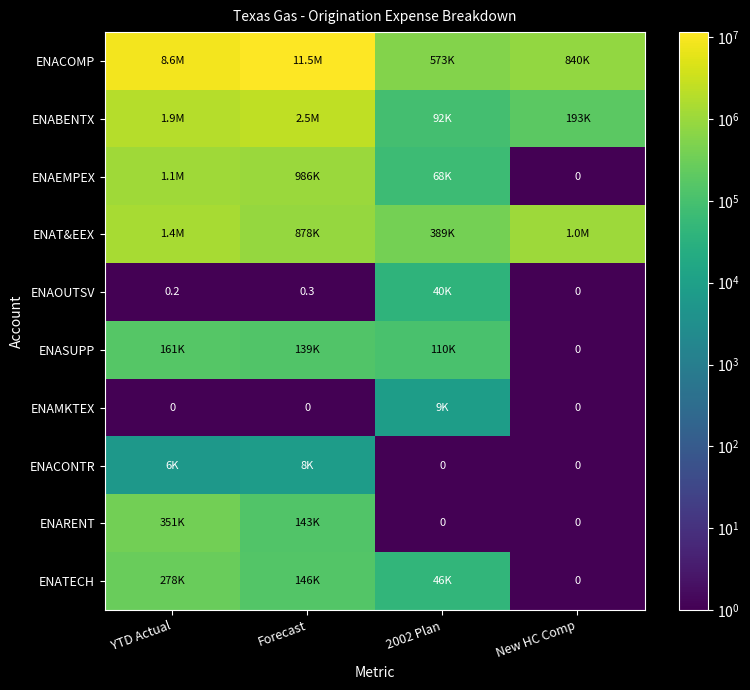

What is the average value of the ENATECH series?

117322.0